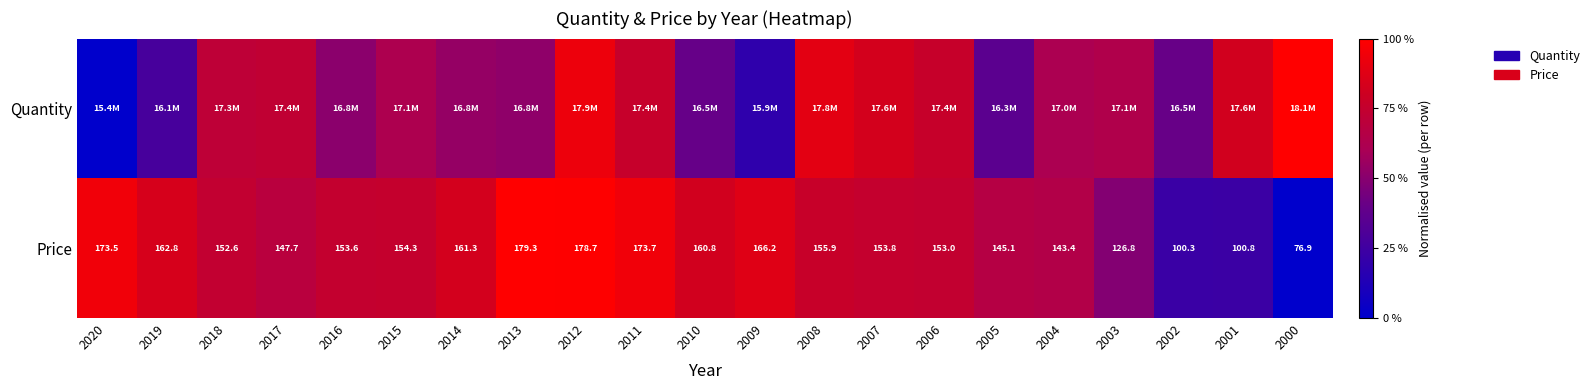

Count the number of data series in this chart.

2